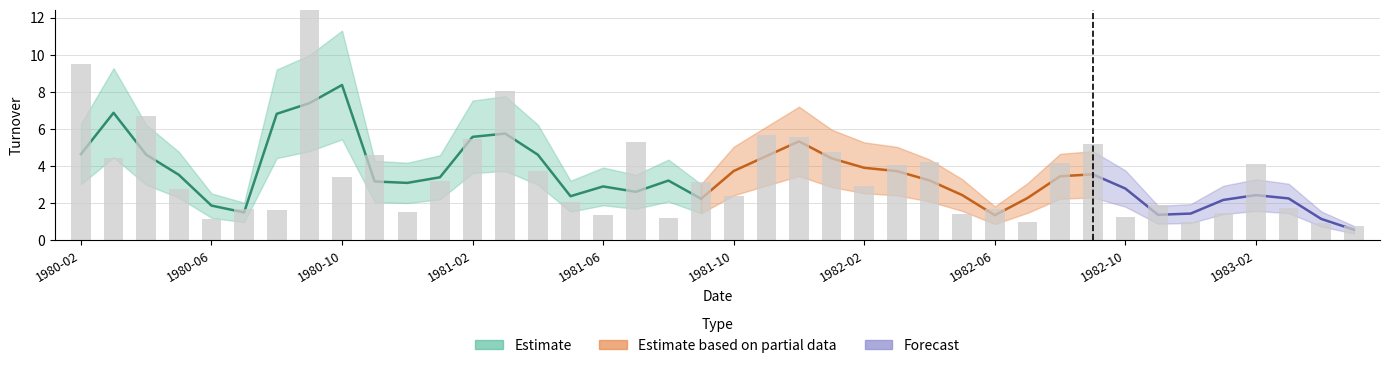

Reading left to right, list all the values displayed in this chart.

9.5	4.4	6.7	2.7	1.2	1.7	1.6	17.1	3.4	4.6	1.5	3.2	5.5	8.1	3.7	2.1	1.4	5.3	1.2	3.2	2.4	5.7	5.6	4.8	2.9	4.0	4.2	1.4	1.7	1.0	4.2	5.2	1.3	1.9	1.0	1.5	4.1	1.7	0.9	0.8